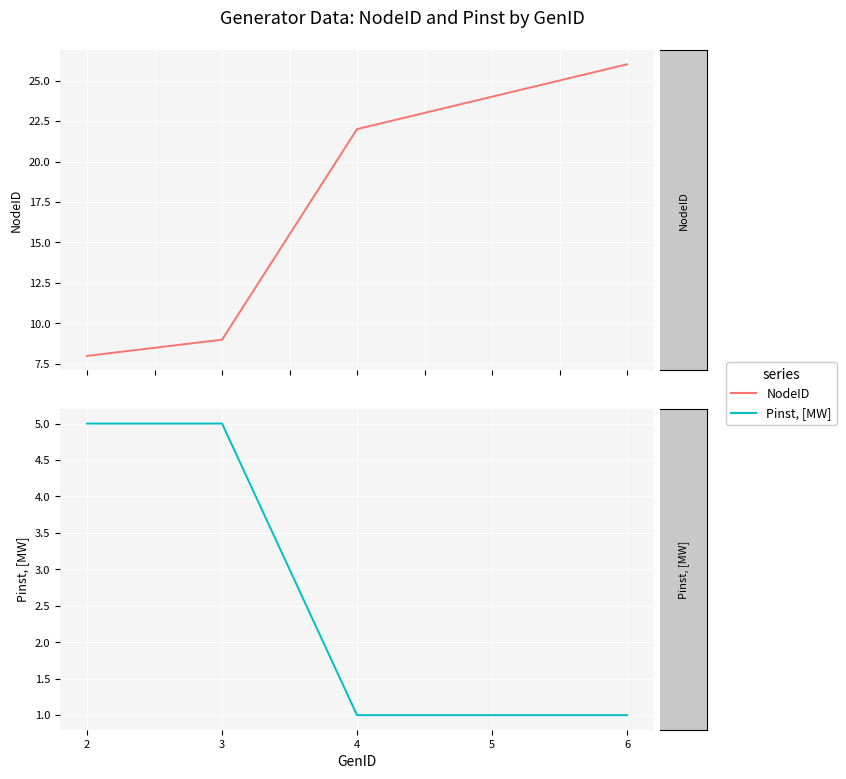

At 3, list the series in order from smallest to largest.

Pinst, [MW], NodeID